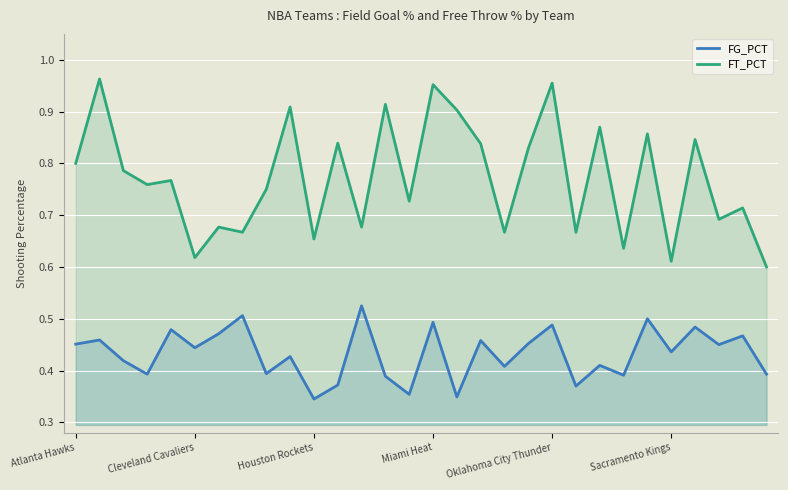

The FT_PCT series shows 0.2 at Sacramento Kings. True or false?

False